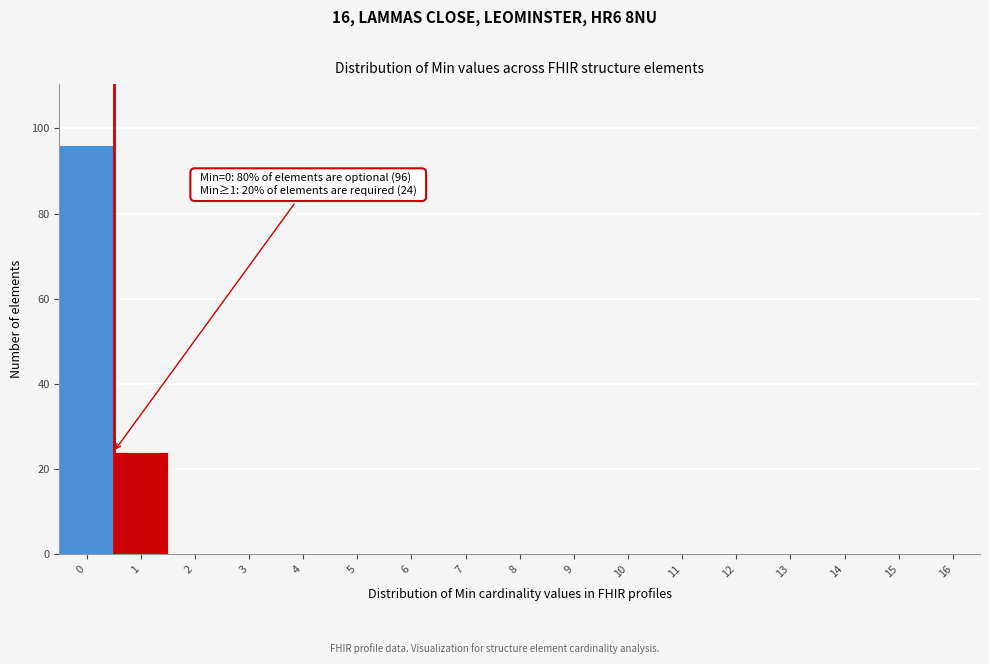

Reading right to left, what are all the values shown in this chart?

16=0	15=0	14=0	13=0	12=0	11=0	10=0	9=0	8=0	7=0	6=0	5=0	4=0	3=0	2=0	1=24	0=96